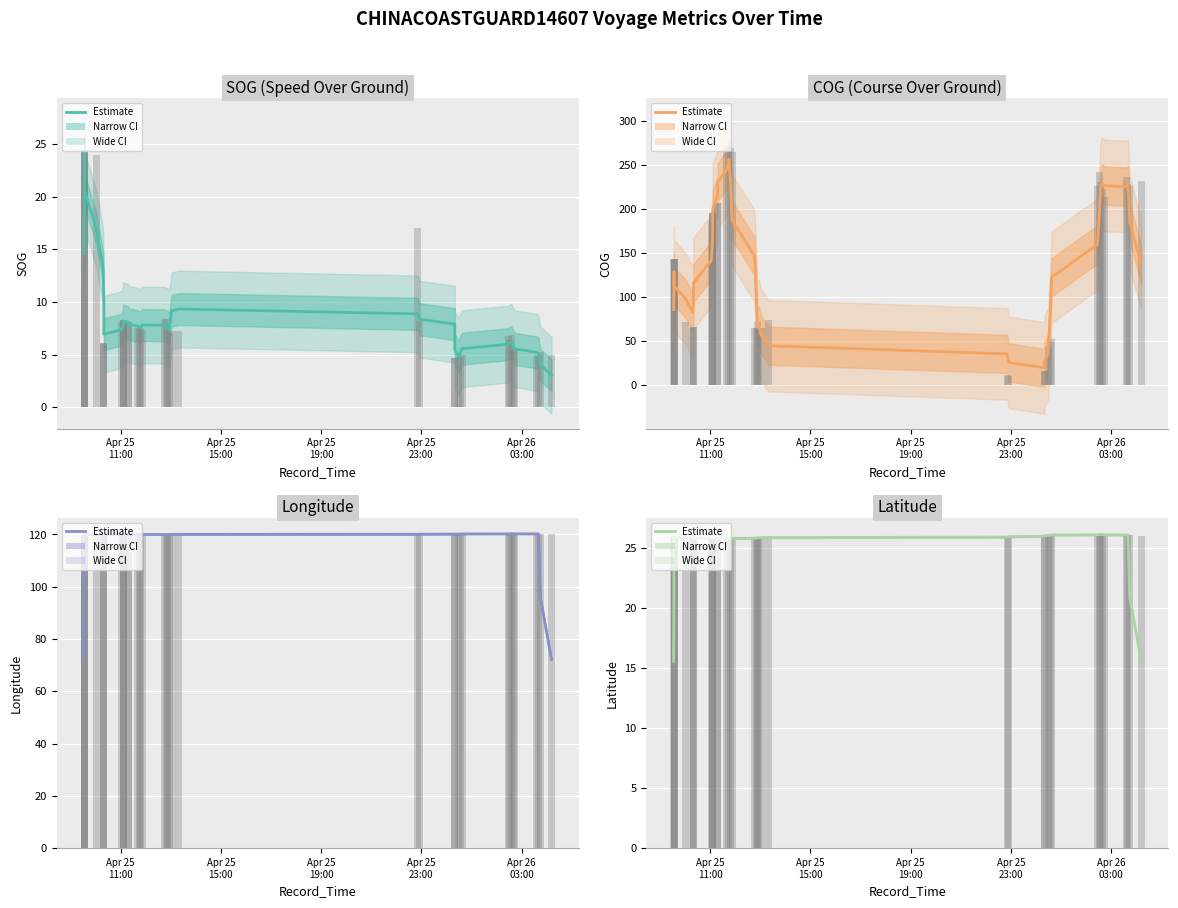

Which series has the largest range (max minus min)?

COG